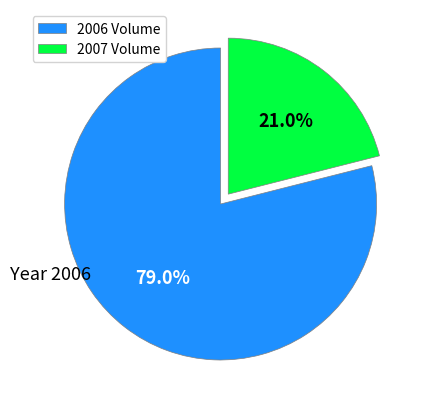

What is the ratio of the value at 2007 Volume to the value at 2006 Volume?

0.3